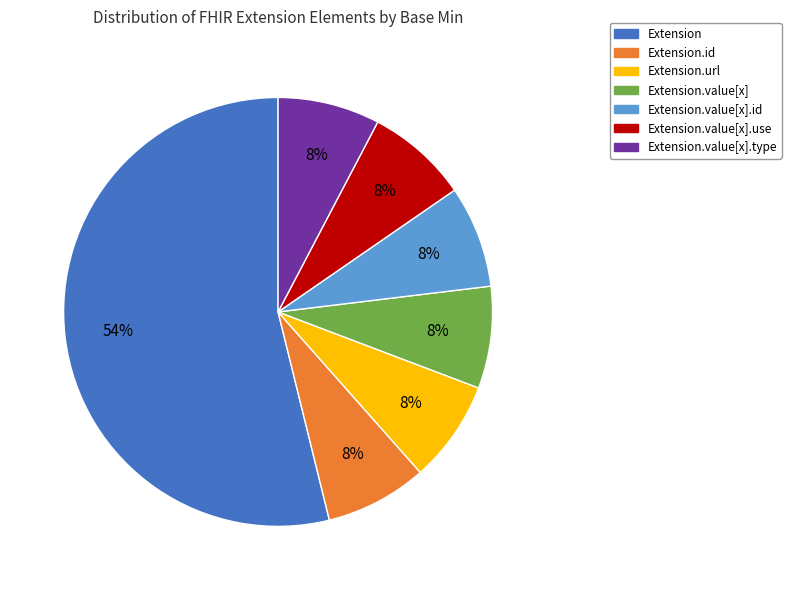

Is there any slice that represents more than half of the pie?

Yes